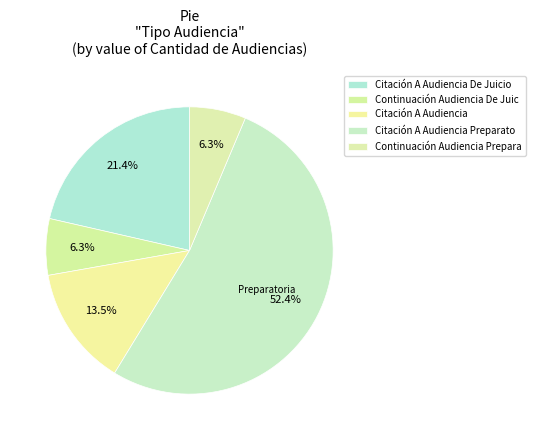

How many segments does this pie chart have?

5